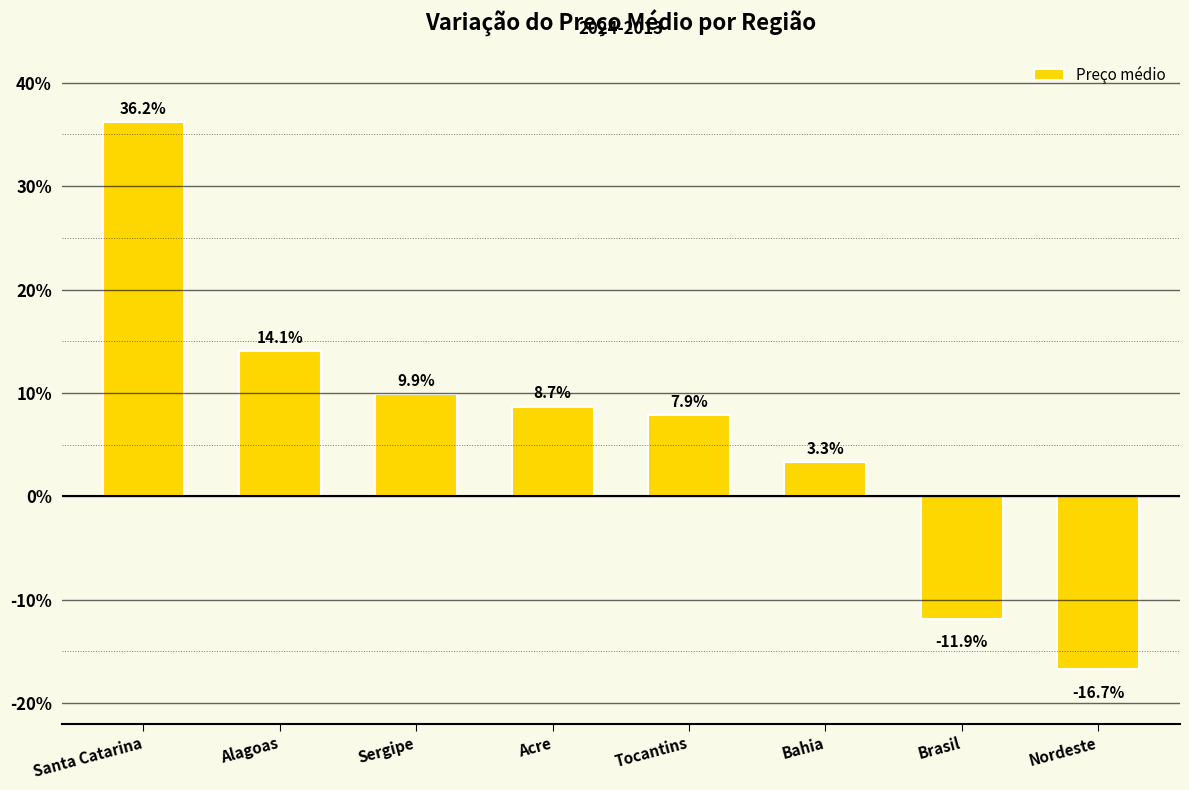

Reading right to left, list all the values displayed in this chart.

Nordeste=-16.7	Brasil=-11.9	Bahia=3.3	Tocantins=7.9	Acre=8.7	Sergipe=9.9	Alagoas=14.1	Santa Catarina=36.2